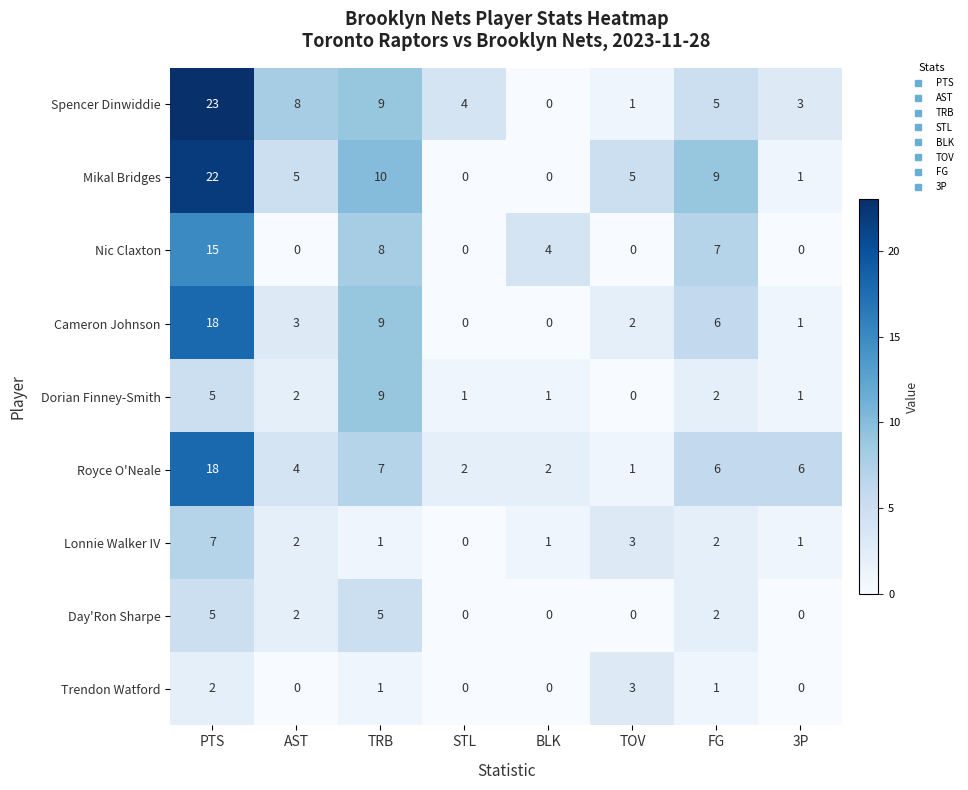

Which series changed the most between TRB and STL?

Mikal Bridges